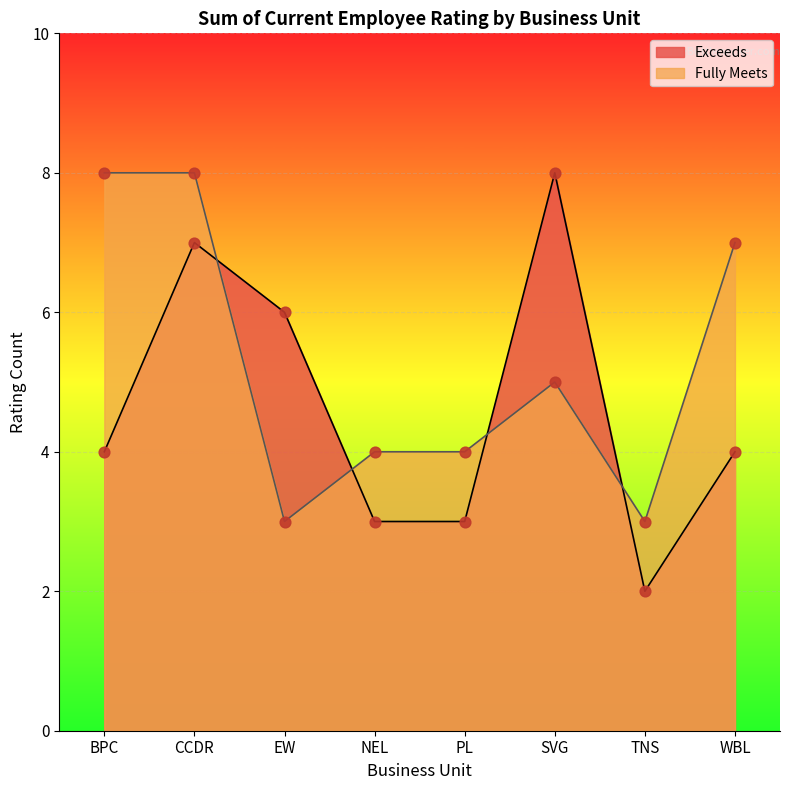

Which series has the largest total across all categories?

Fully Meets